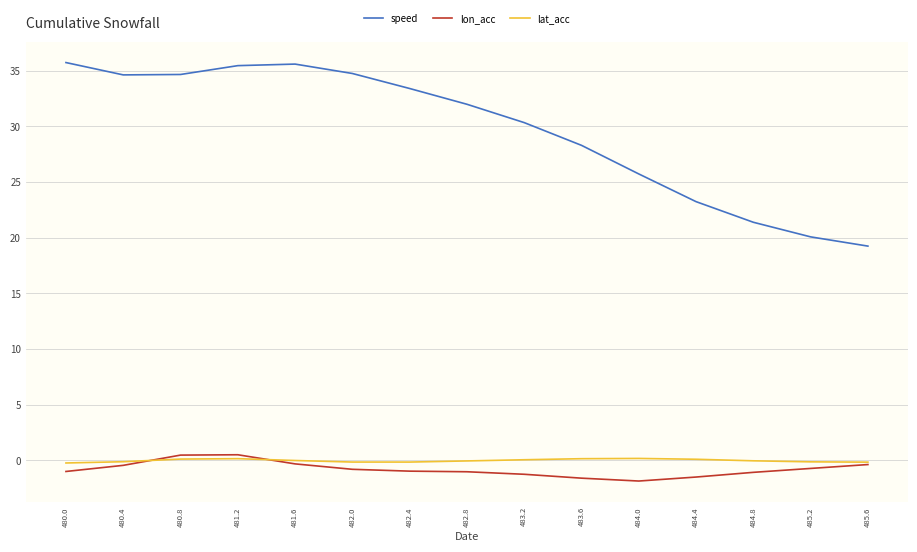

What is the minimum value shown in the chart?

-1.9